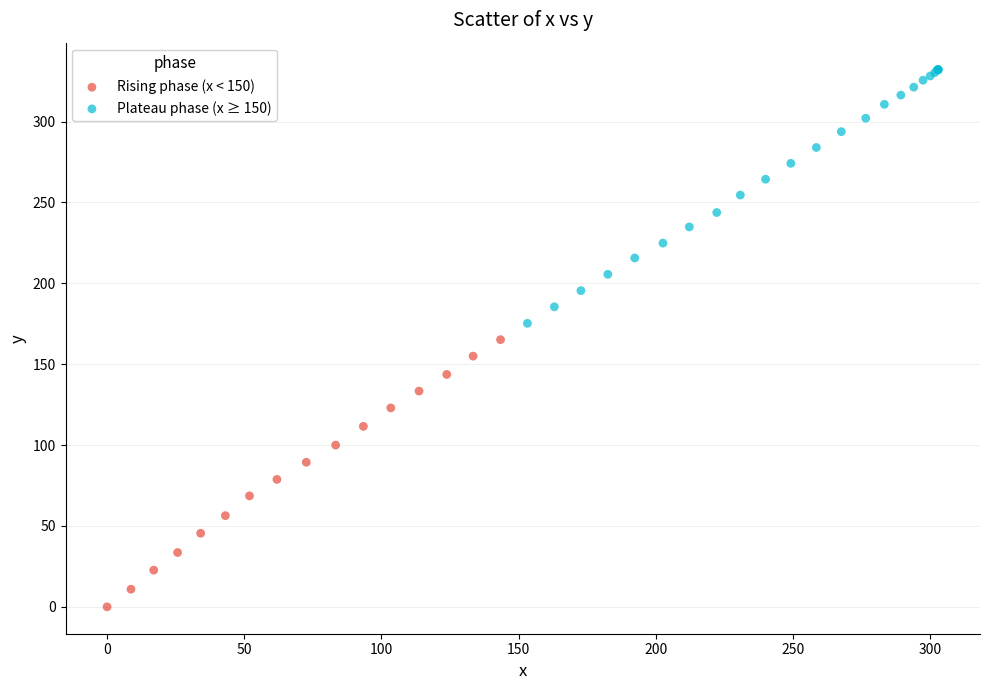

Which series contains the highest Y value?

Plateau phase (x ≥ 150)